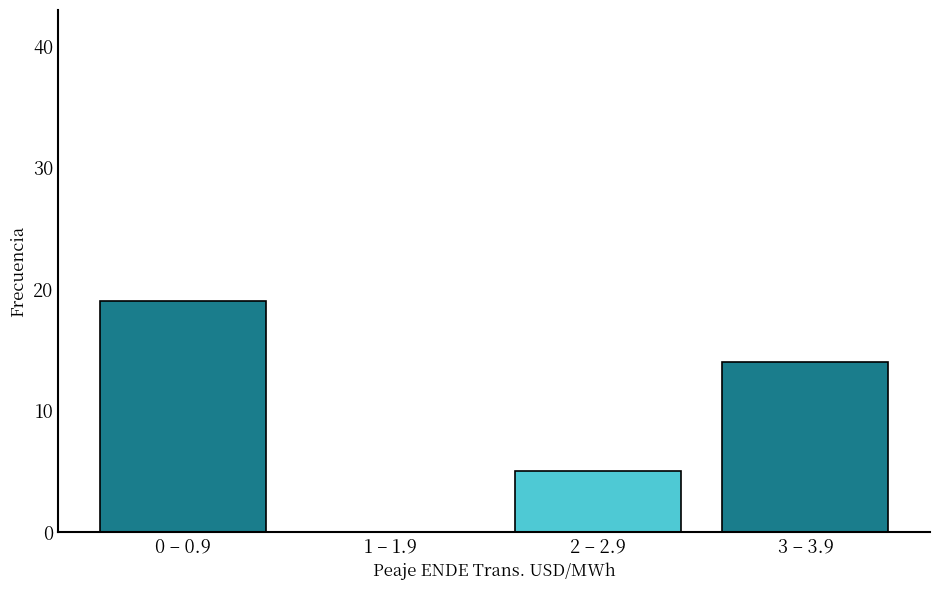

Reading left to right, transcribe all the data shown in this chart.

0 – 0.9=19	1 – 1.9=0	2 – 2.9=5	3 – 3.9=14